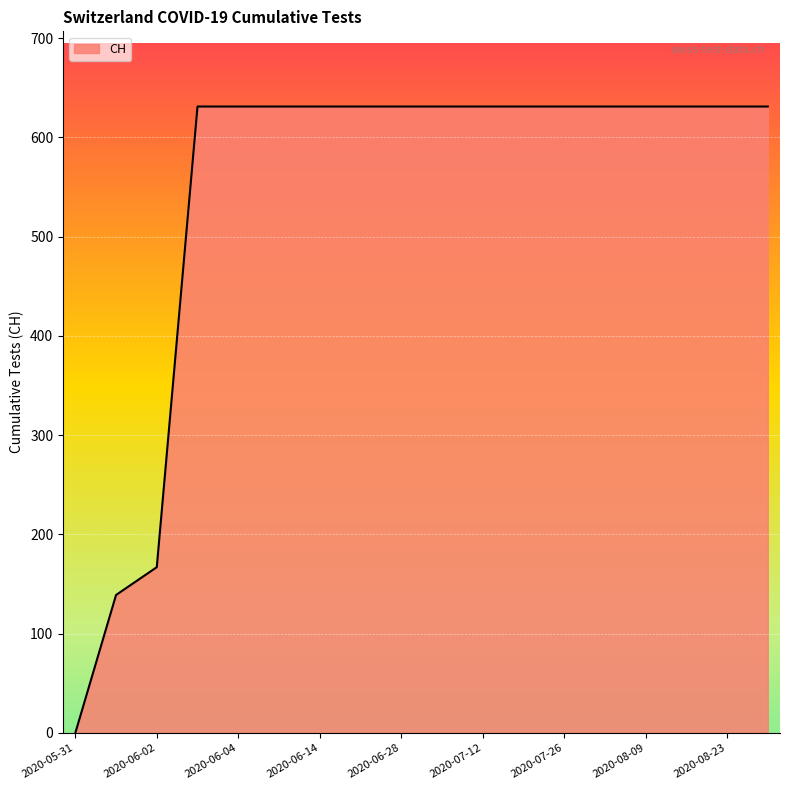

Does the chart have visible grid lines?

Yes